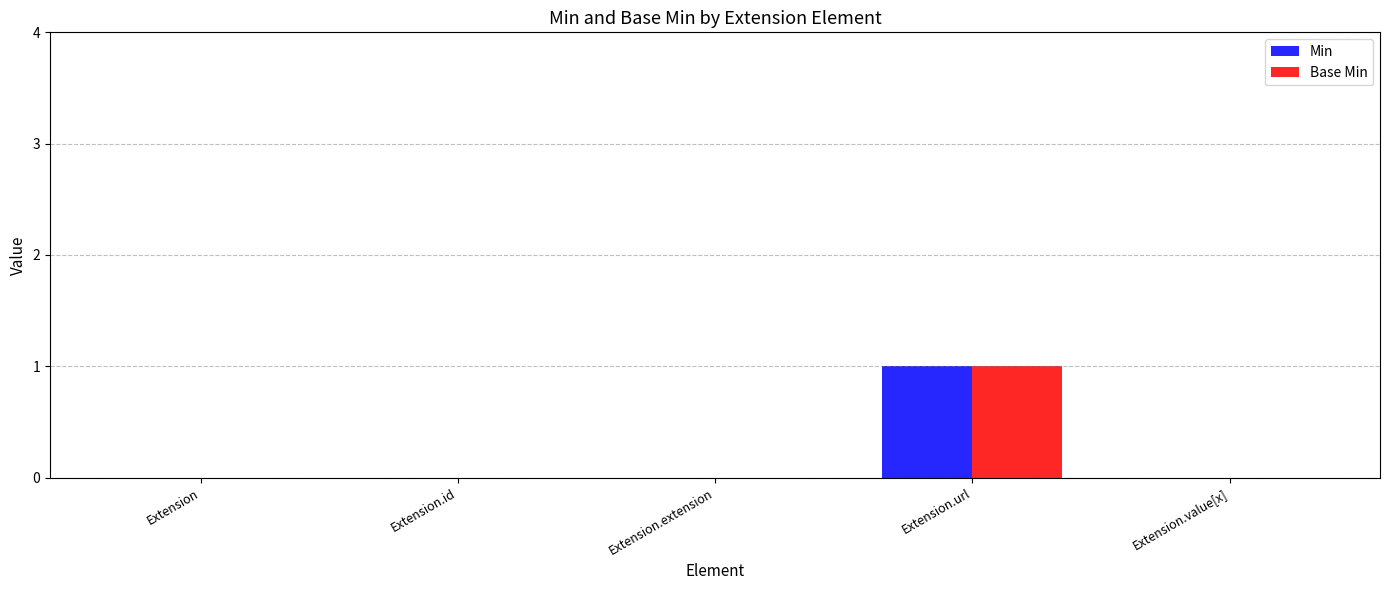

What is the greatest value displayed?

1